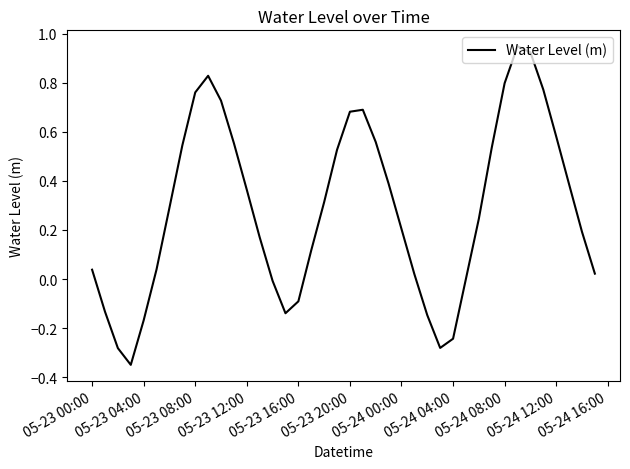

What is the average value?

0.3